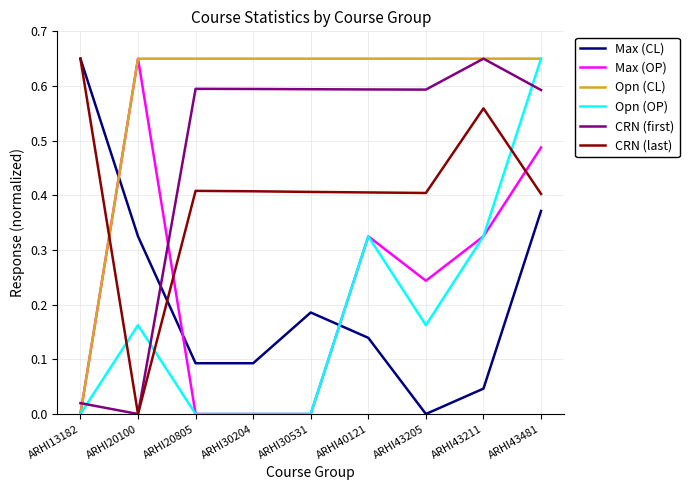

Where do Max (CL) and Opn (CL) first cross each other?

ARHI13182 and ARHI20100